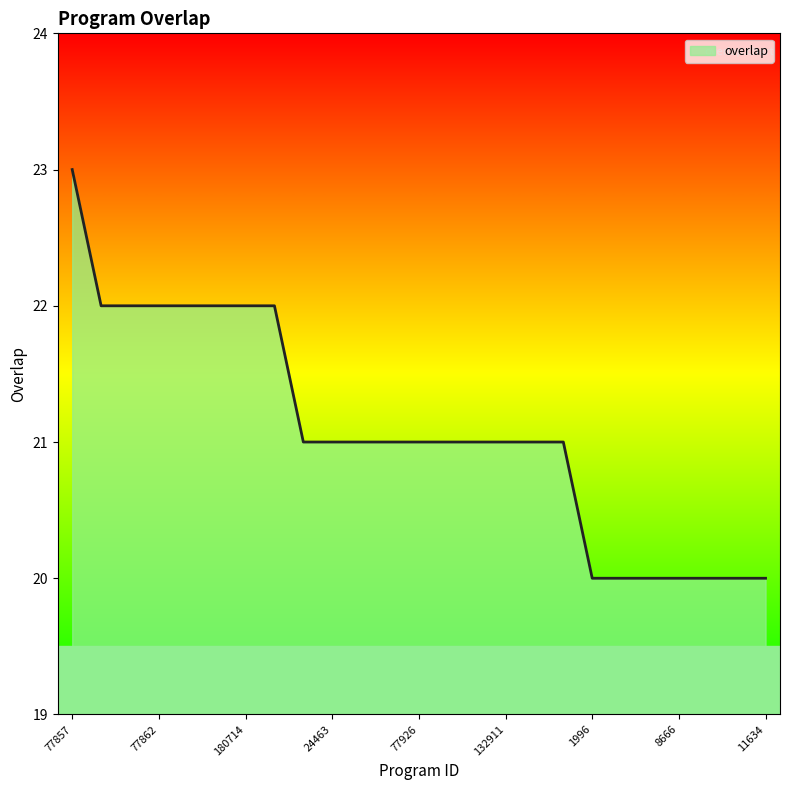

What is the smallest value displayed?

20